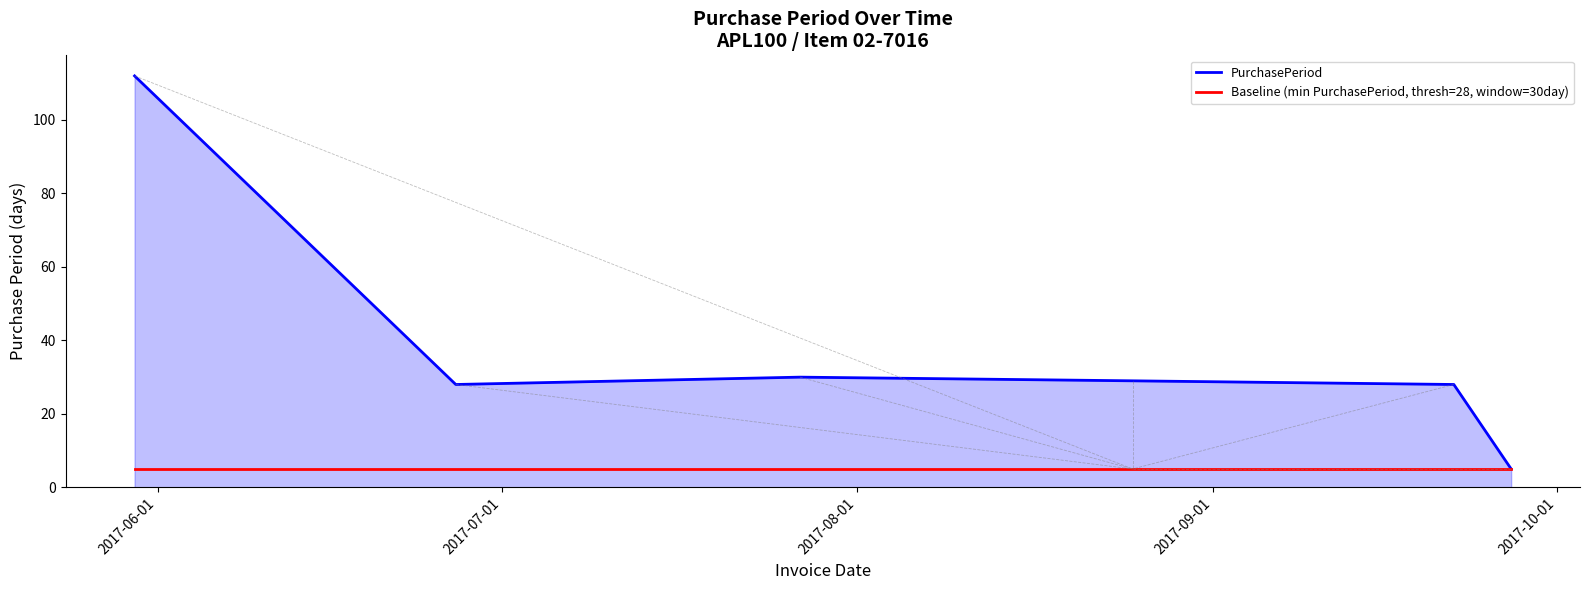

Which series has the largest range (max minus min)?

PurchasePeriod